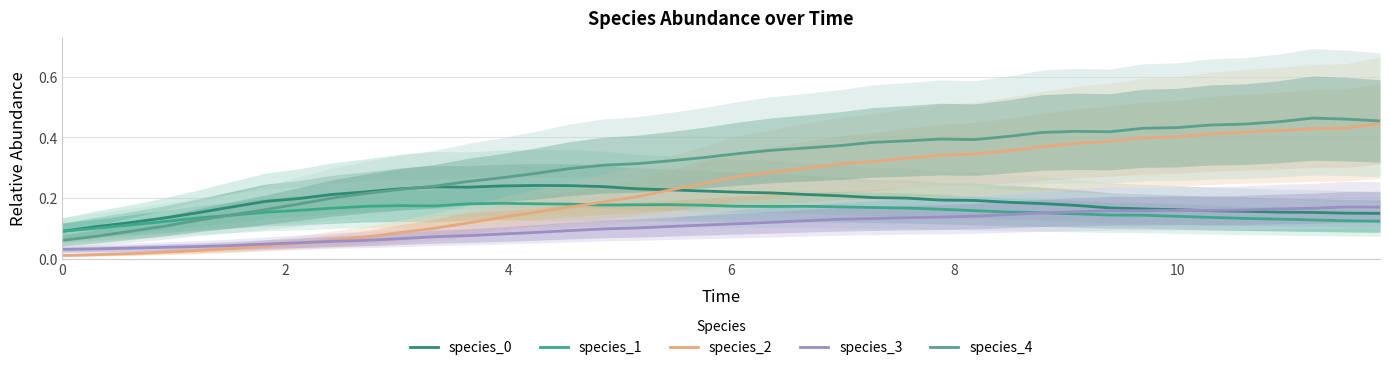

True or false: species_3 and species_4 cross at least once.

False